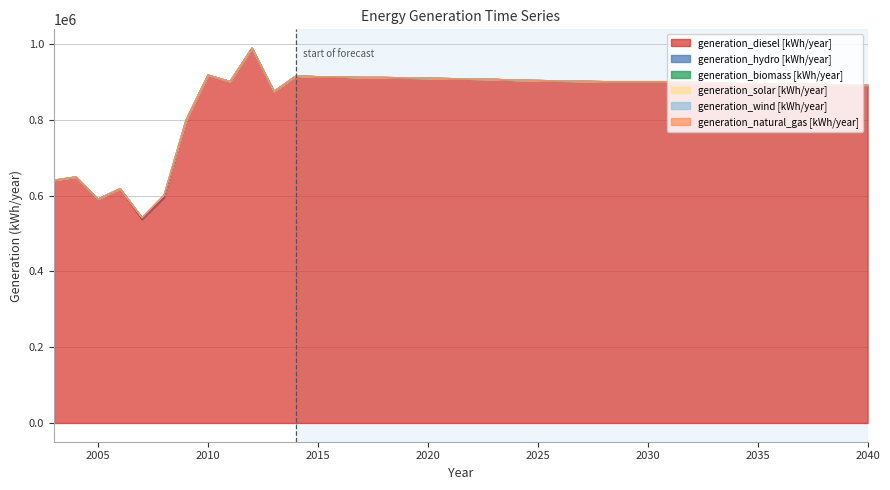

Which series has the widest spread of values?

generation_diesel [kWh/year]